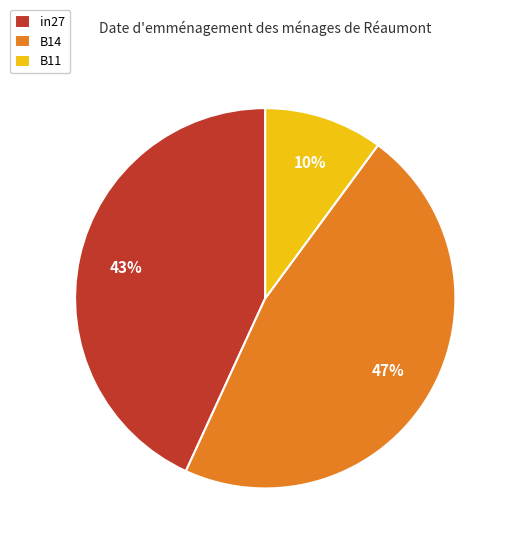

What percentage is the B11 slice, to the nearest percent?

10%